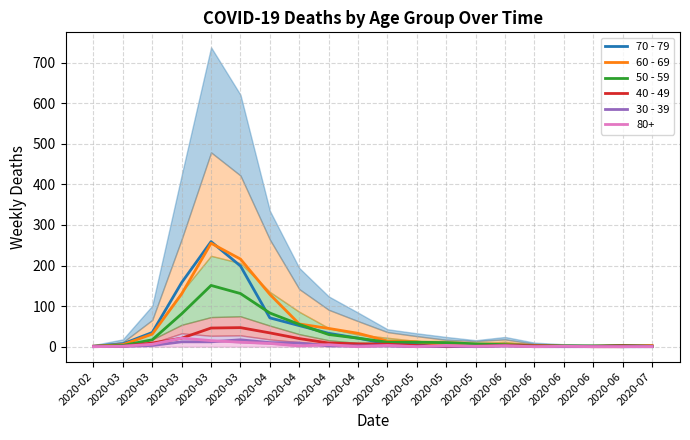

True or false: 70 - 79 has more than 0 points higher than both neighbors.

True